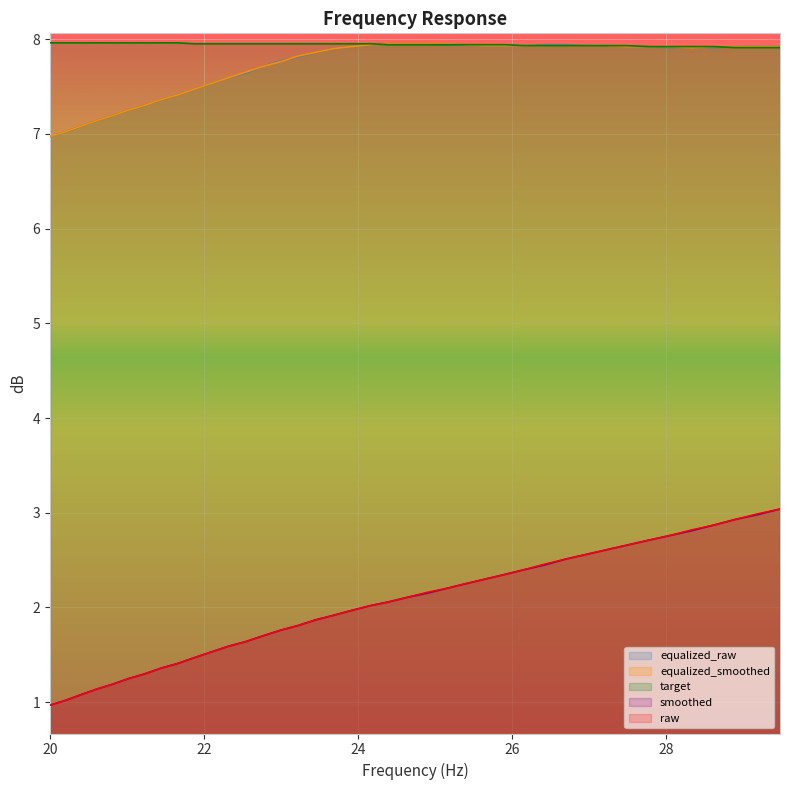

What is the highest value of the raw series?

3.0